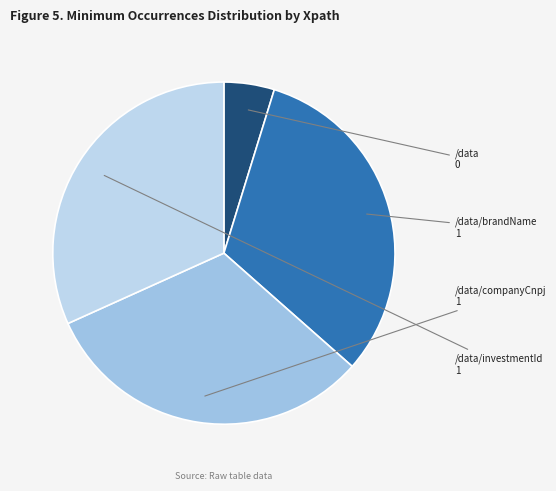

Which category has the smallest portion of the pie?

/data